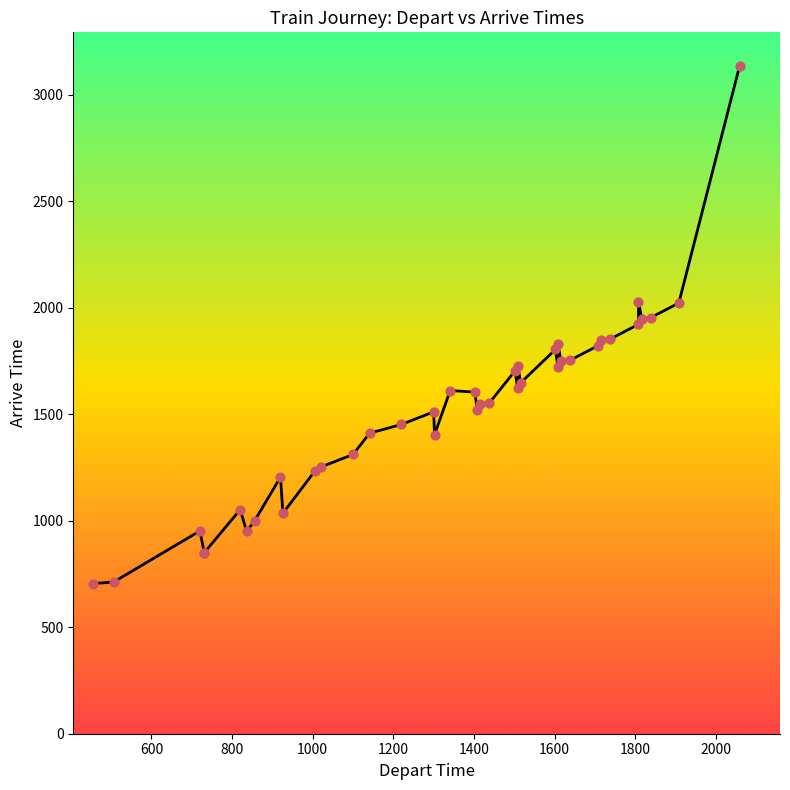

What is the ratio of the value at 2000 to the value at 1400?

1.1